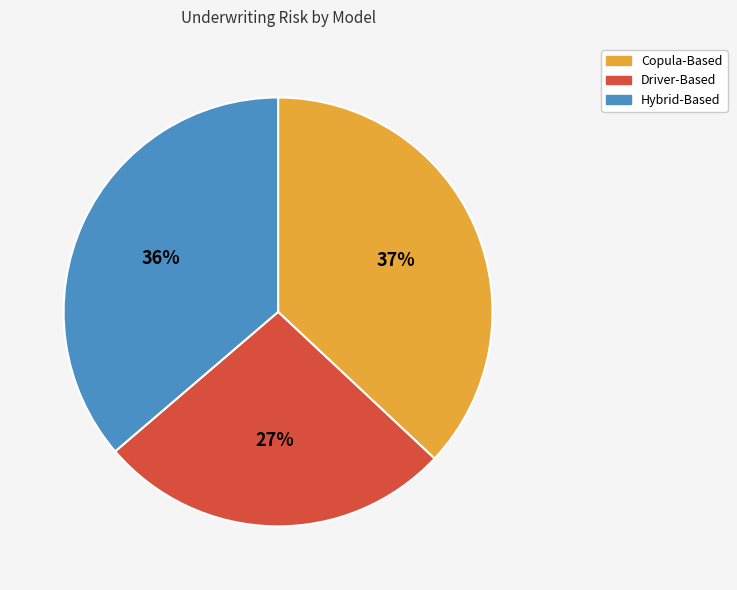

Is there any slice that represents more than half of the pie?

No